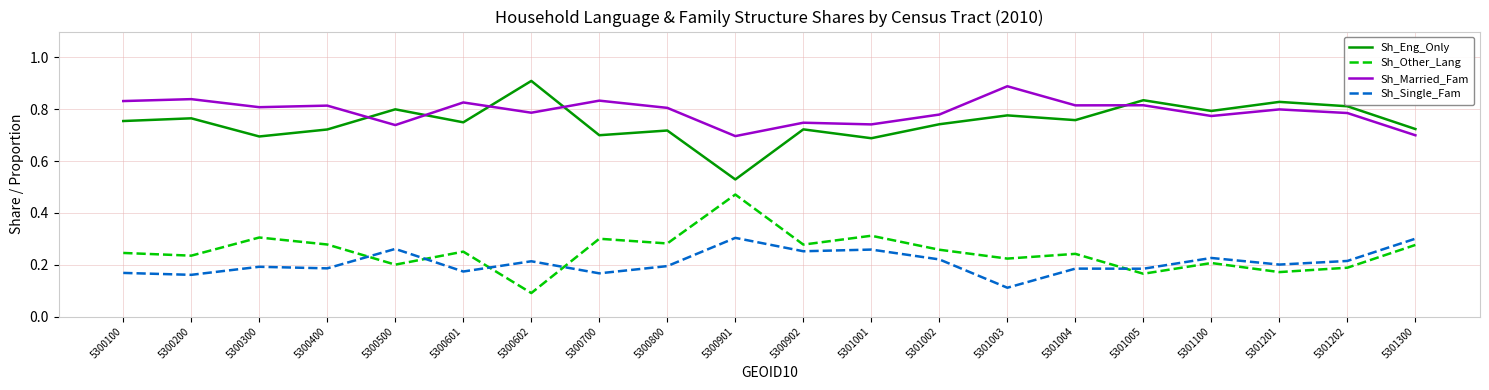

True or false: Sh_Married_Fam has a value of 0.8 at 5300601.

True